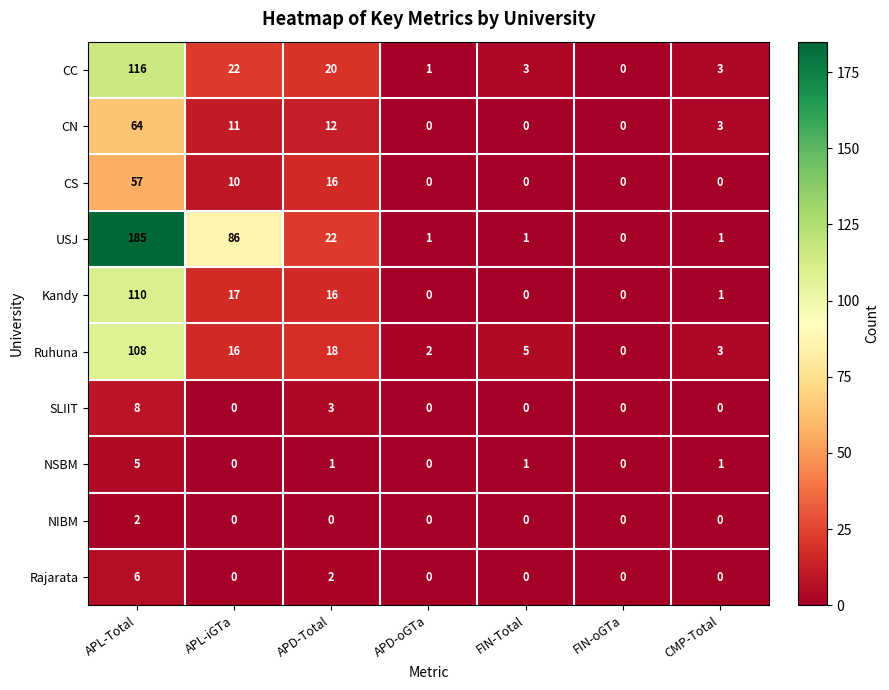

How many distinct data groups are displayed?

10